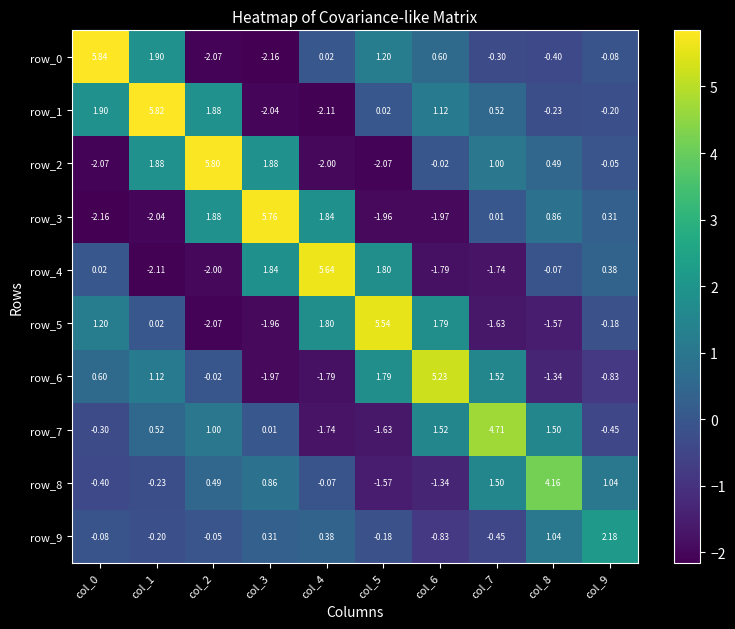

What is the sum of all row_5 values?

2.9